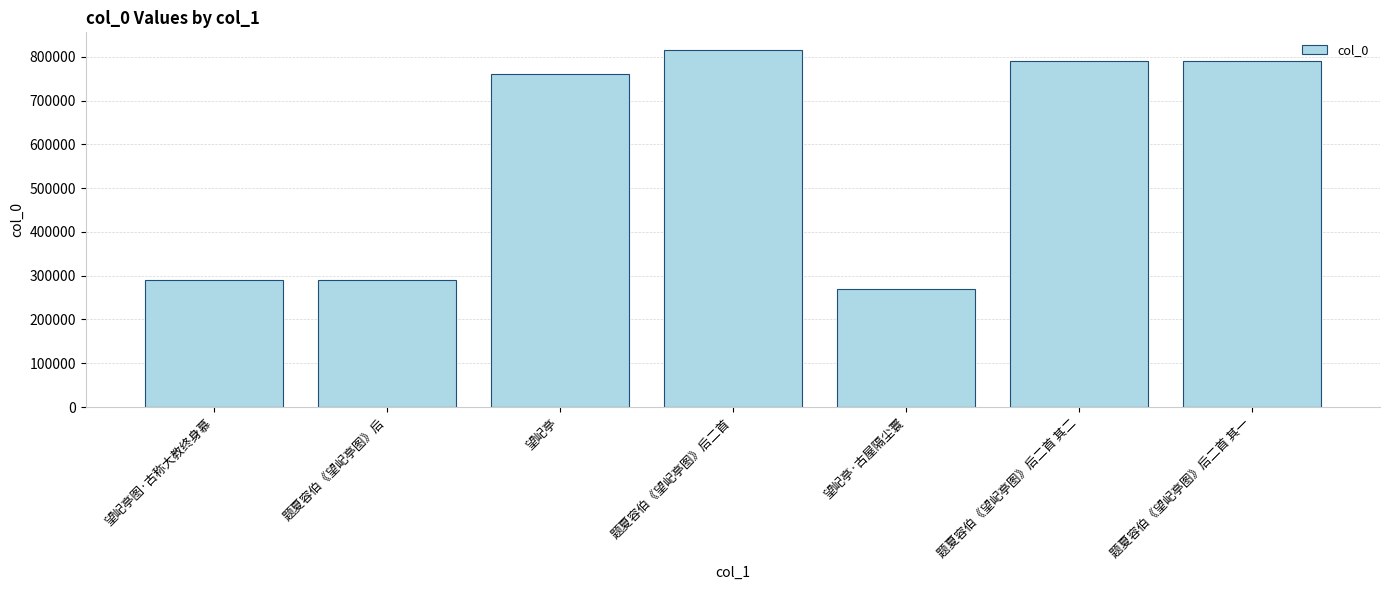

What is the sum of all values?

4010877